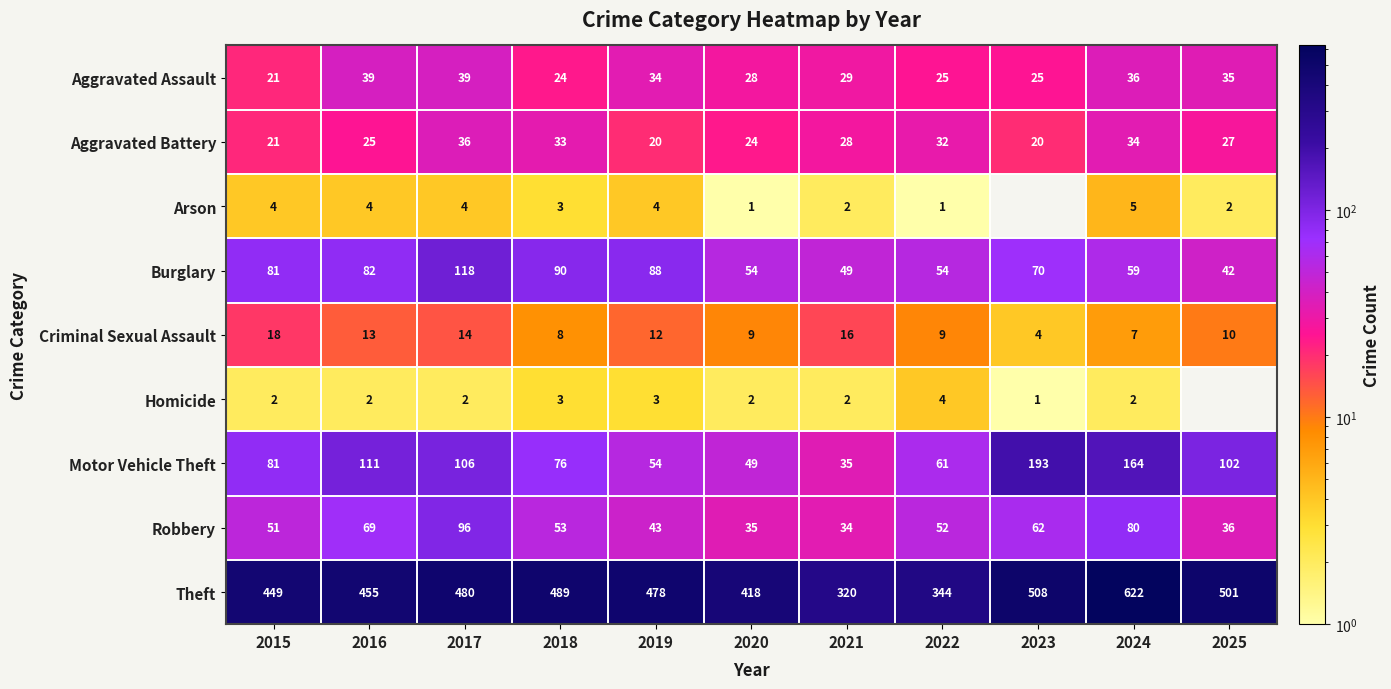

At which category does the chart reach its minimum across all series?

2023